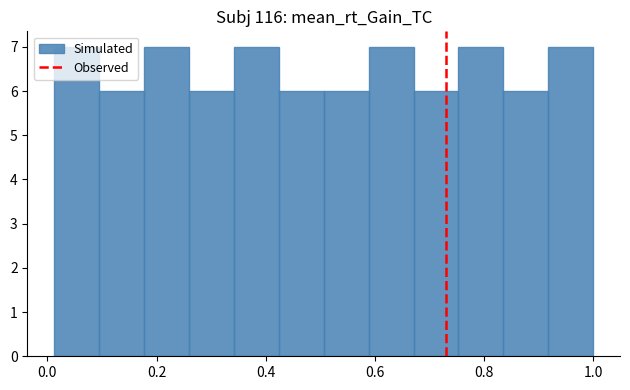

What is the height of the bar covering 0.26 to 0.34 on the x-axis? Neither the bar edges nor the heights are printed on the chart, so give them approximately, as read against the axes.

6